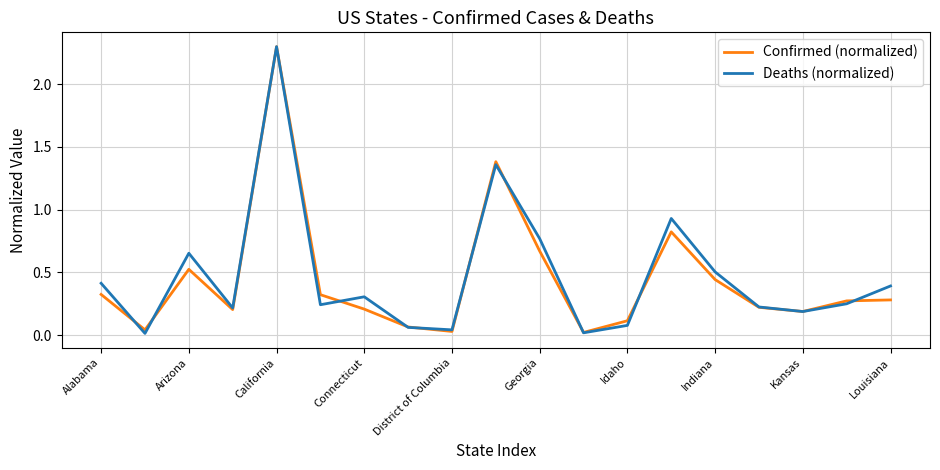

What is the maximum value for Confirmed (normalized)?

2.3